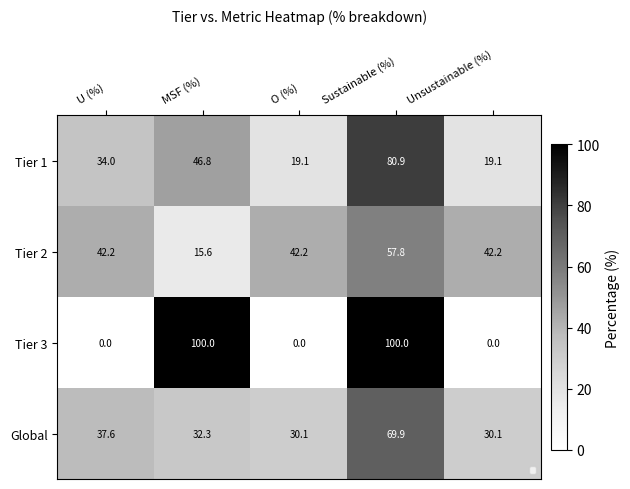

Between Sustainable (%) and Unsustainable (%), which series saw the biggest shift?

Tier 3